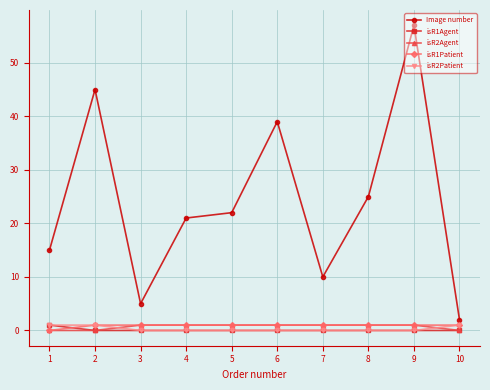

At which category is the sum across all series the highest?

9